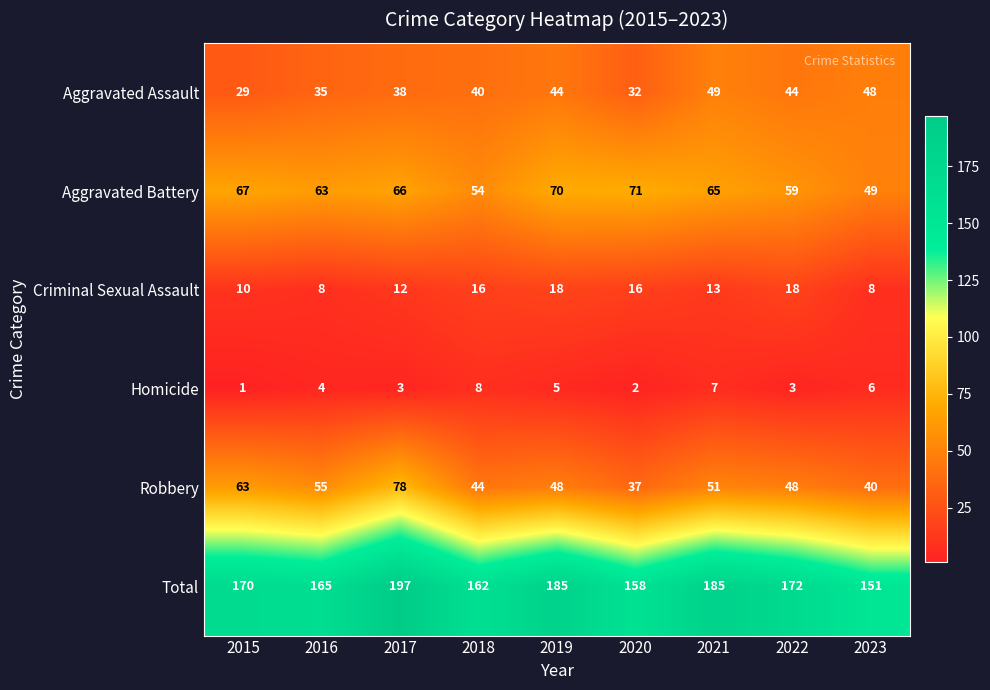

What is the highest value of the Total series?

197